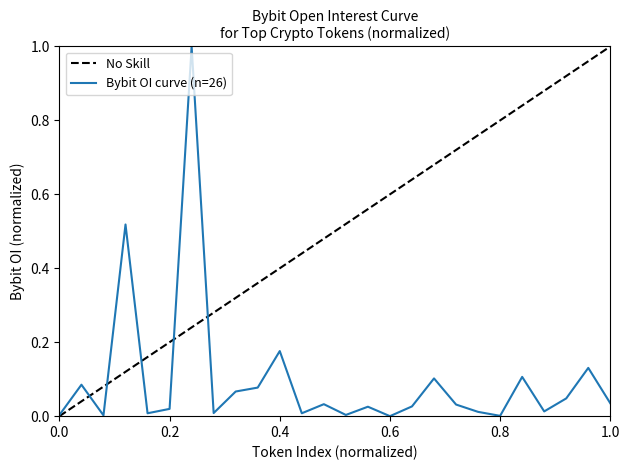

The chart shows a value of 0.0 at AKT. True or false?

False